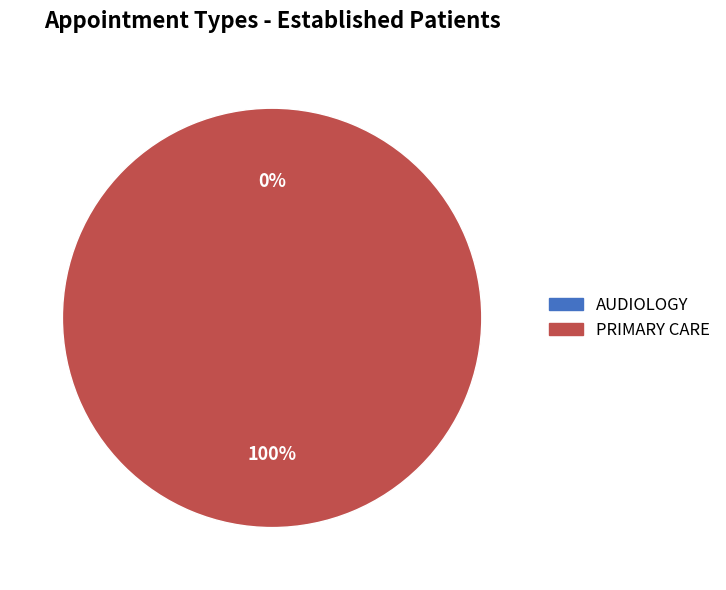

True or false: PRIMARY CARE accounts for 88% of the total.

False